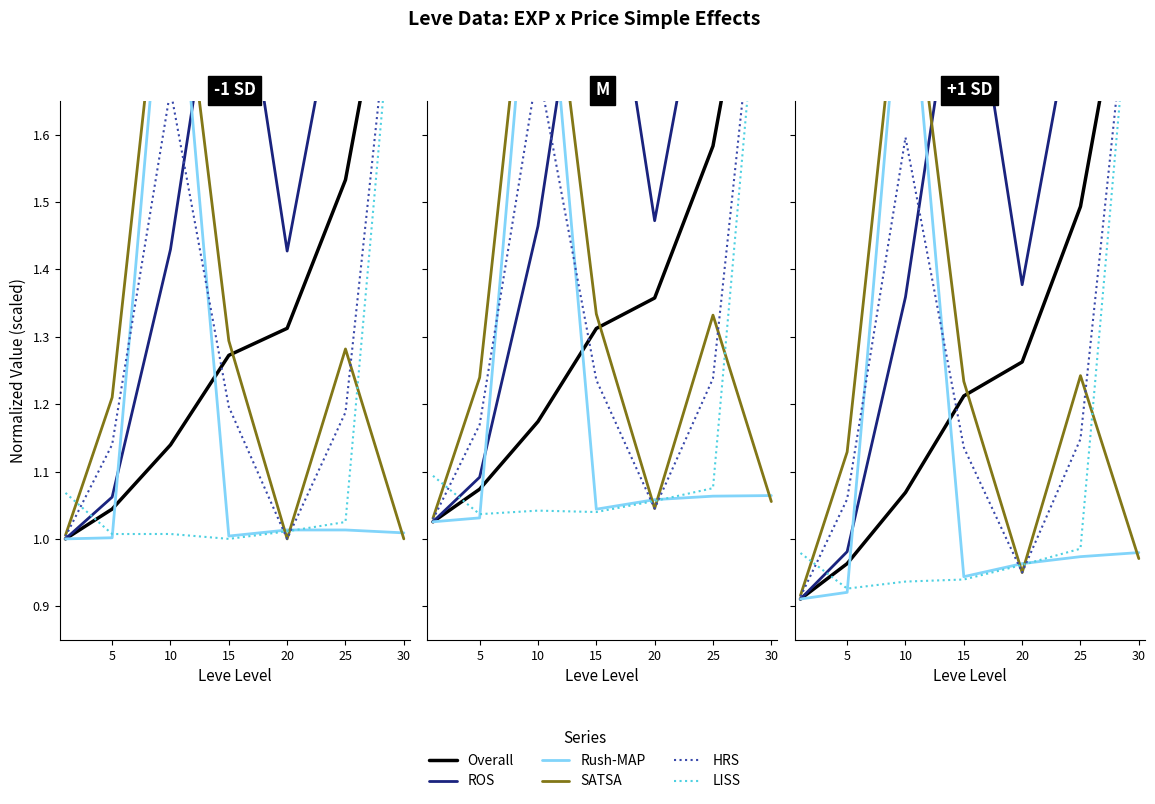

How many categories are shown in the chart?

7